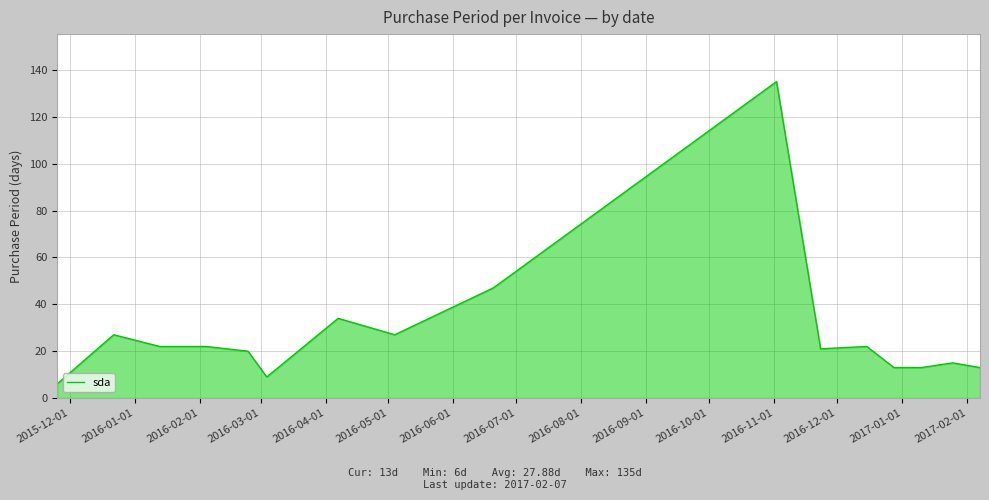

What is the difference between the maximum and minimum values?

129